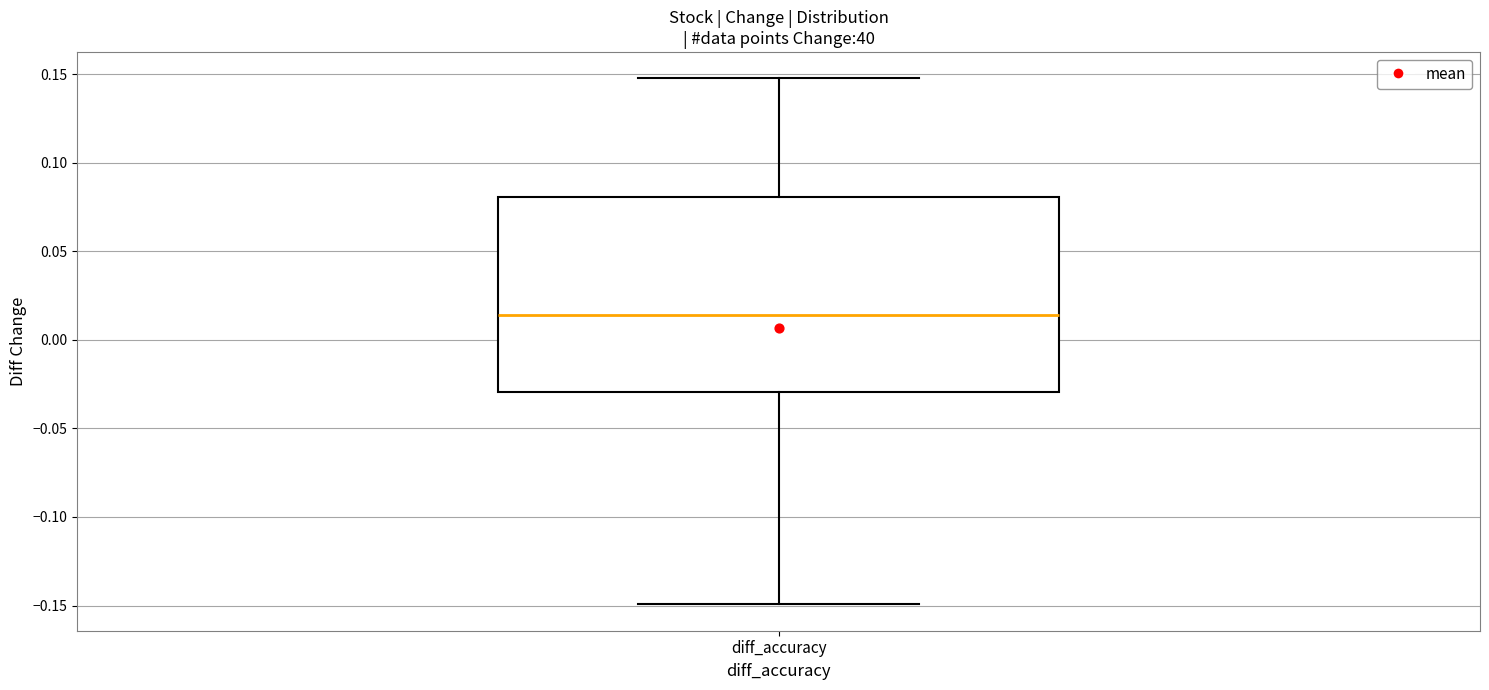

Transcribe this box plot: give where the median line is, the range the box spans, and where the two whiskers end, as read against the y-axis. The values are not printed on the chart, so give them approximately, as read against the axis.

median 0.015, box -0.030 to 0.080, whiskers -0.150 to 0.150